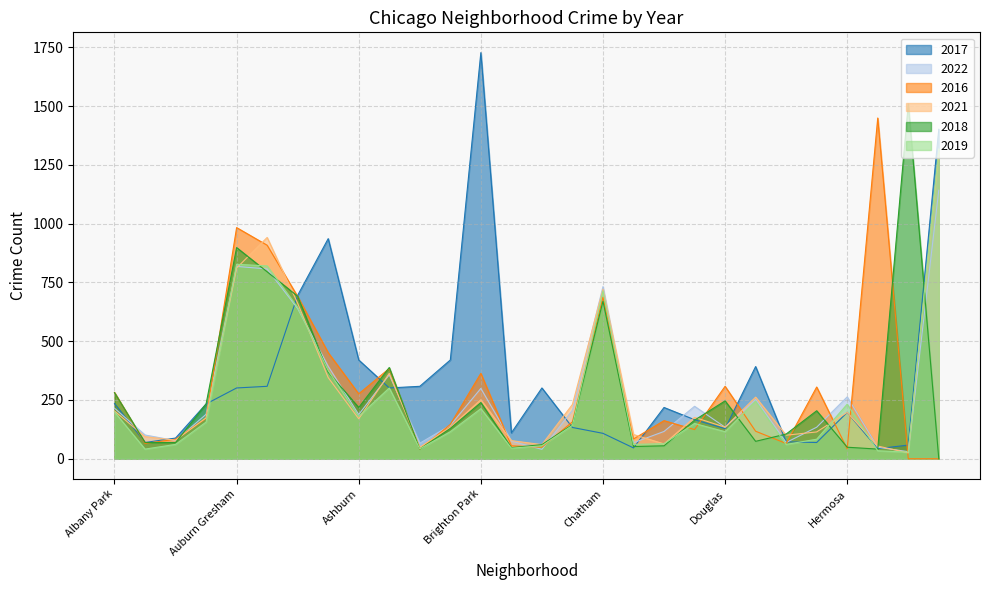

How many intersections are there between 2017 and 2019?

6